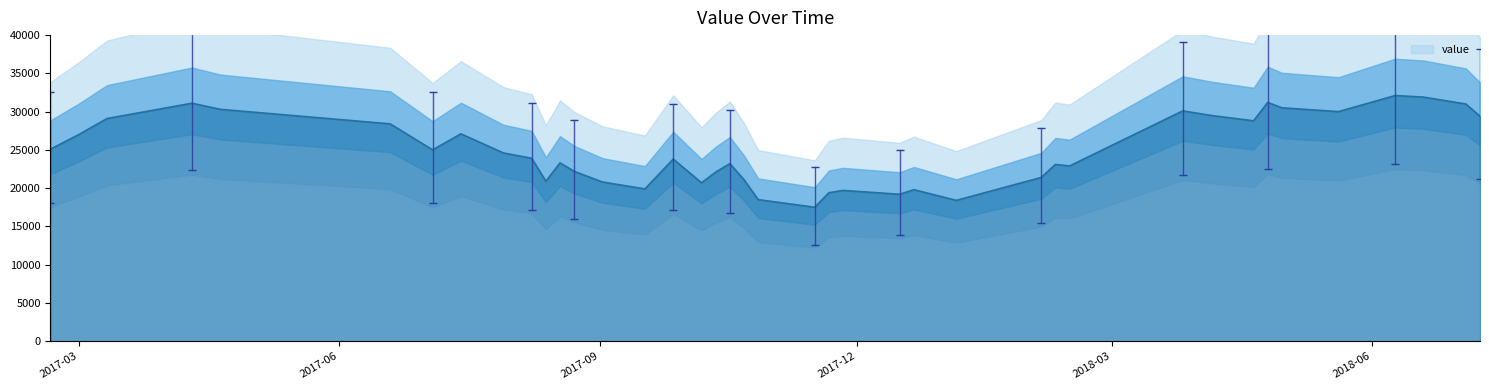

Which category has the highest value across all series?

2018-06-09